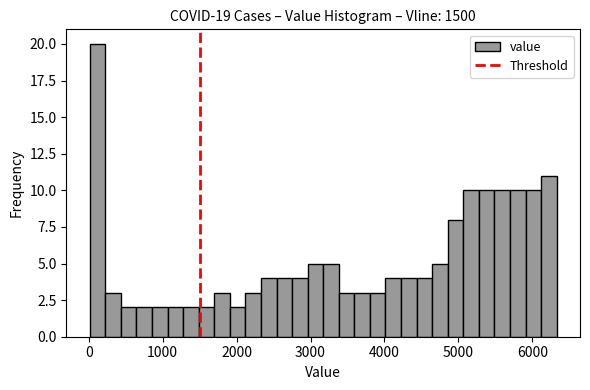

Around what value on the x-axis is the tallest bar? Give the approximate position of its centre, as read against the axis.

100